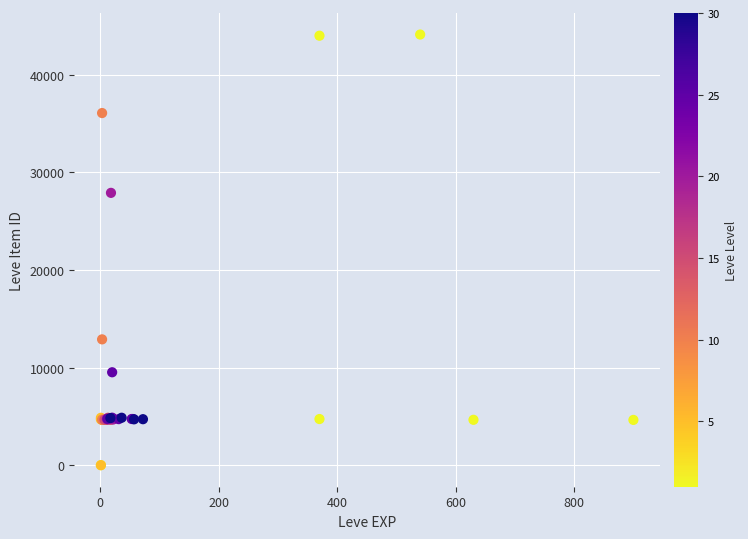

What Y value in the scatter plot is closest to 22048?

27884